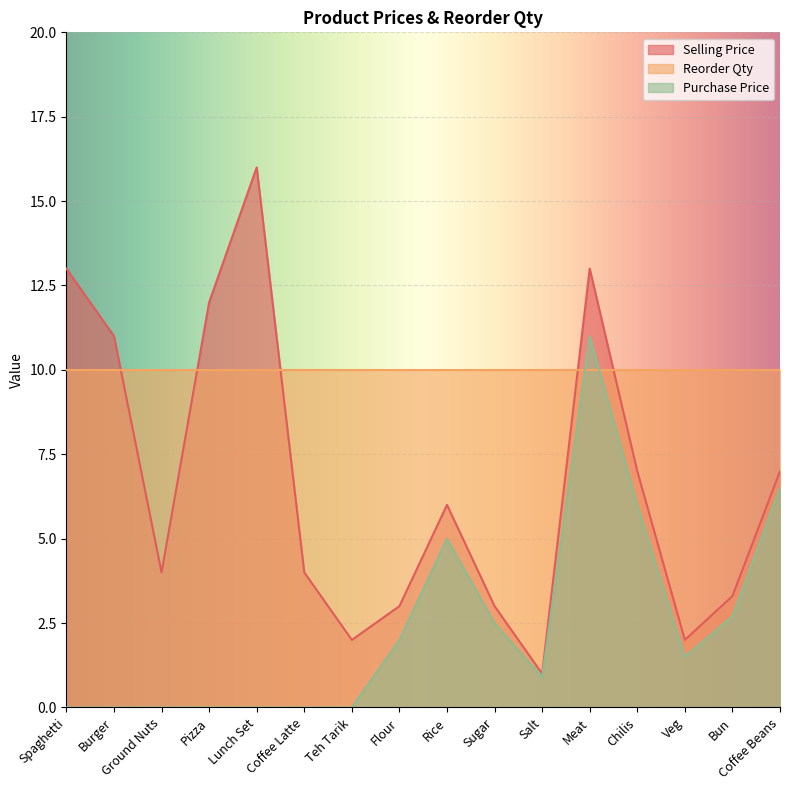

How many values in the Purchase Price series are below 1?

8